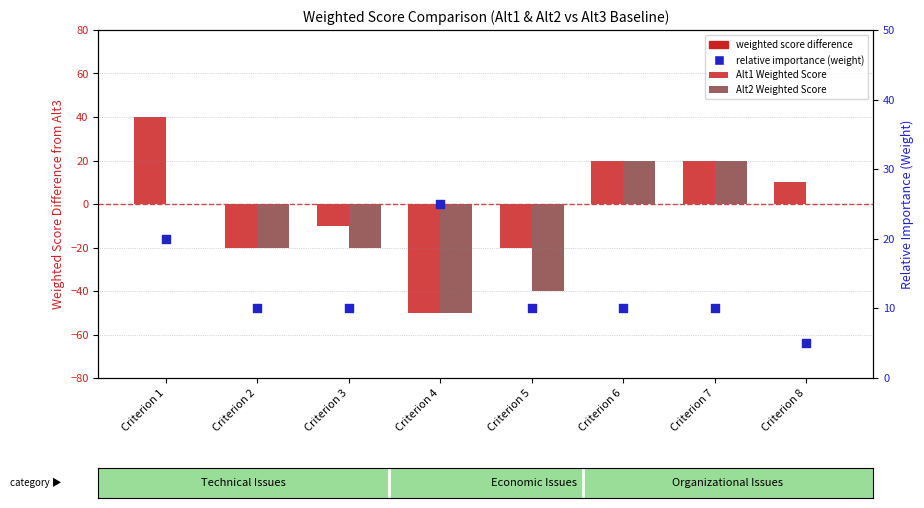

Which series has the largest Y range (max minus min)?

Alt1 Weighted Score